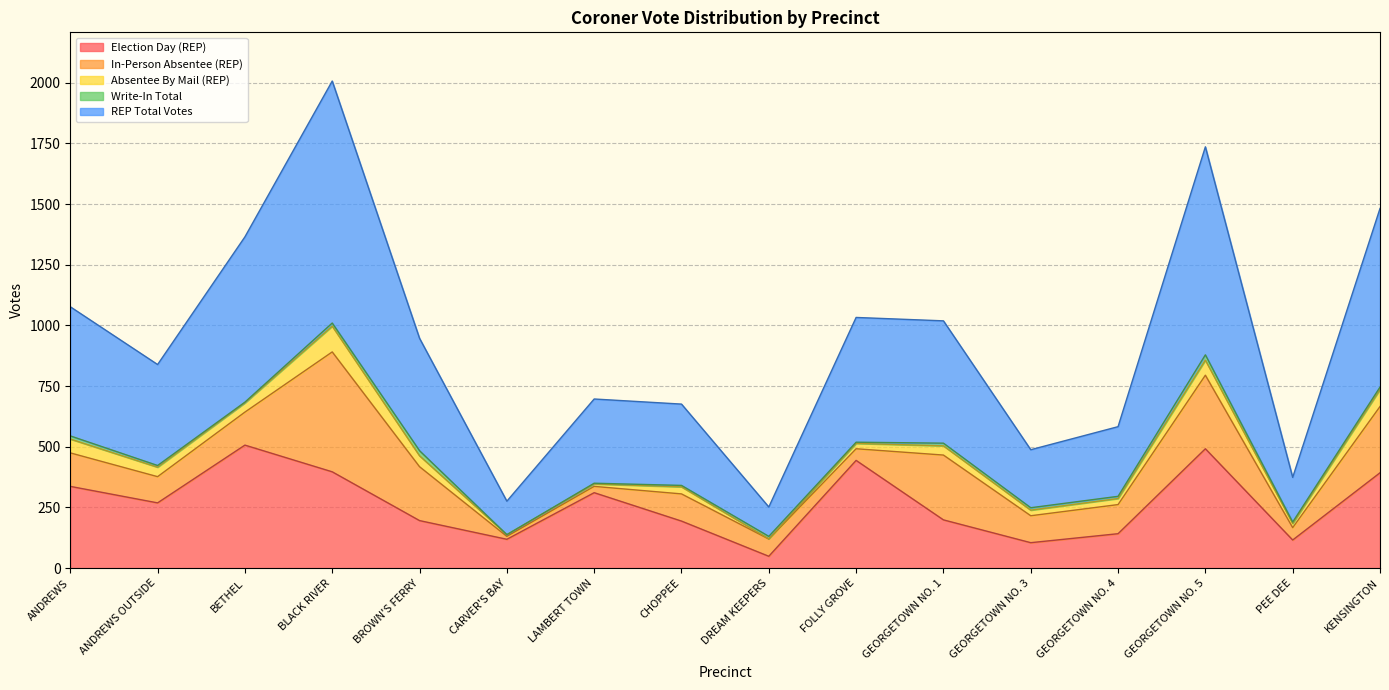

How many series are shown in this chart?

5